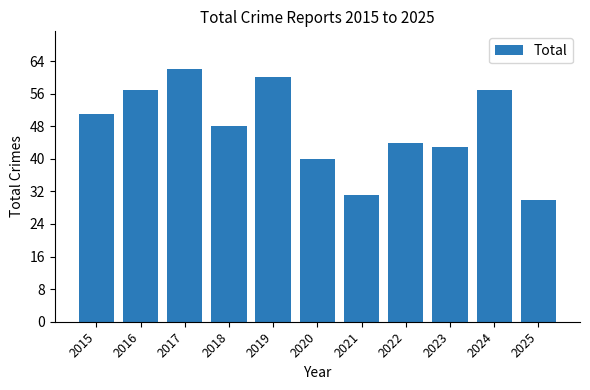

What is the difference between the maximum and minimum values?

32